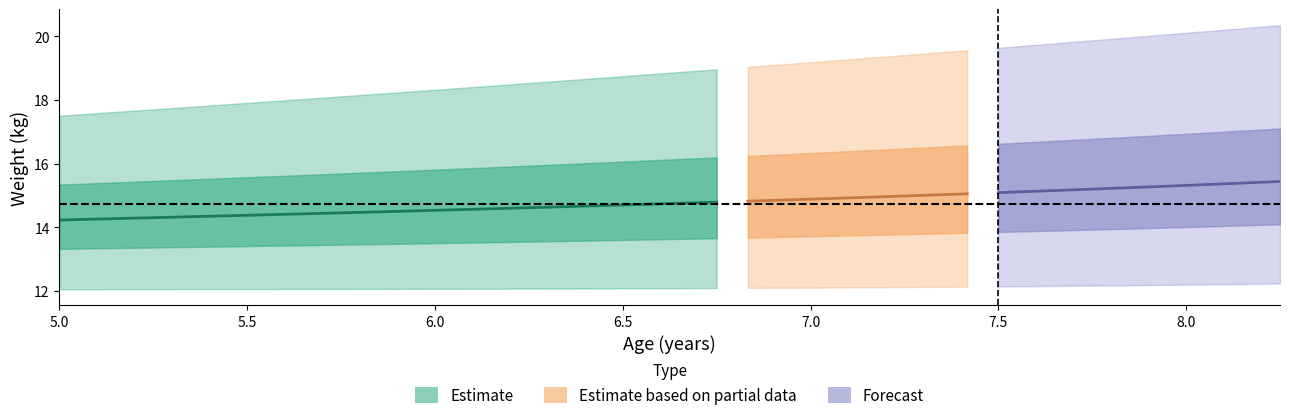

What is the difference between the 95 values at 36 and 19?

1.3